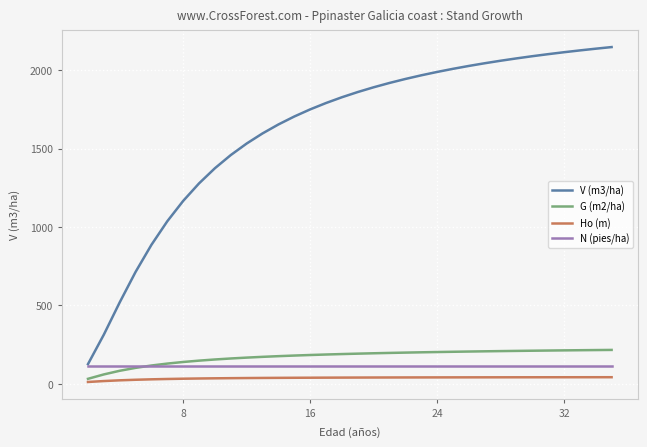

What is the minimum value for N (pies/ha)?

113.2